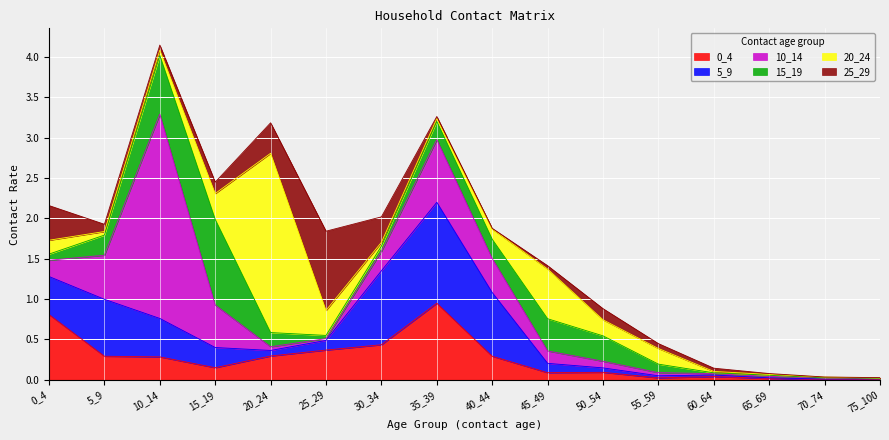

The value of 0_4 at 5_9 is 0.3. True or false?

True